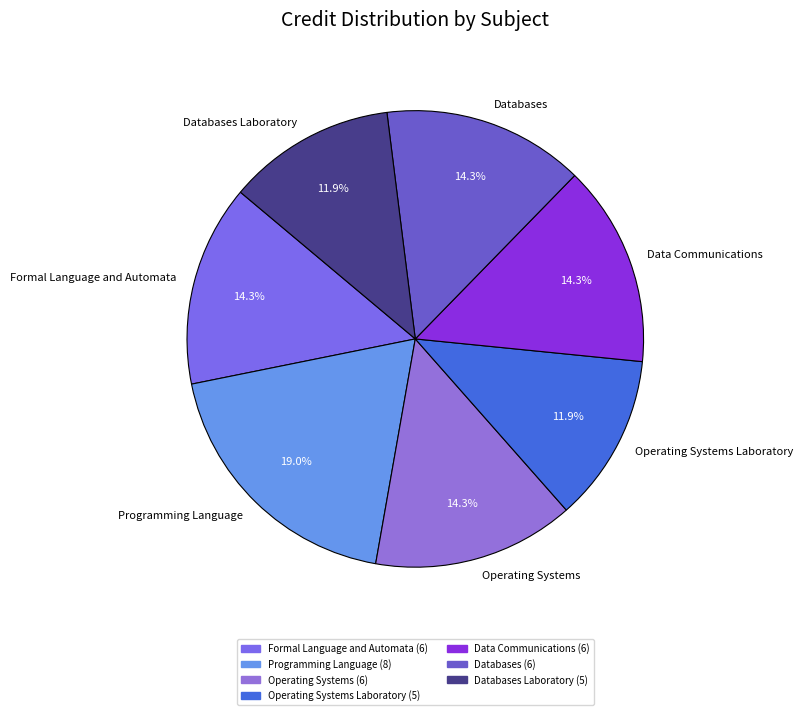

Which slice is the largest?

Programming Language